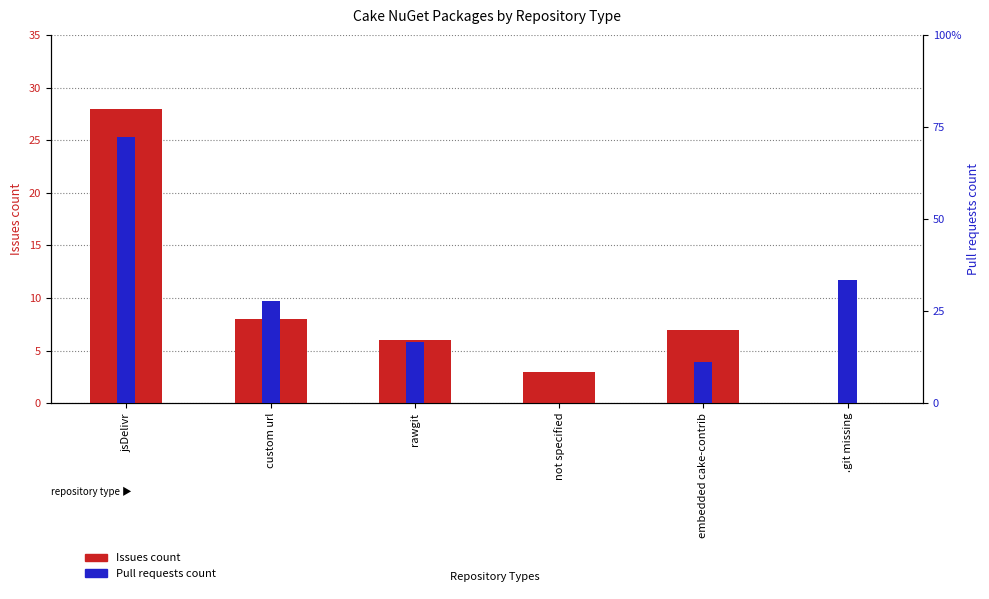

The Pull requests count series shows -6 at not specified. True or false?

False